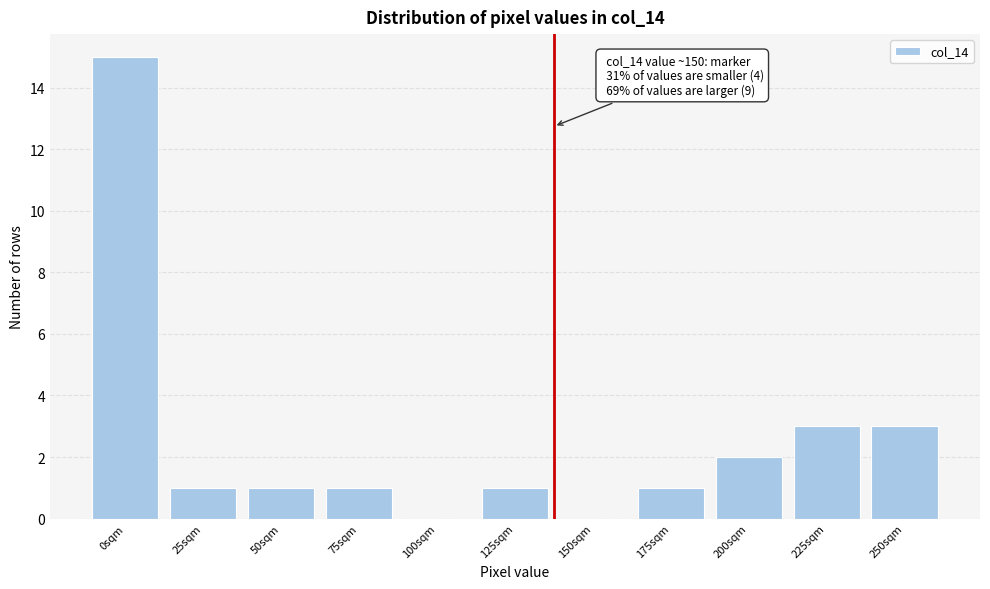

Reading left to right, transcribe all the data shown in this chart.

0sqm=15	25sqm=1	50sqm=1	75sqm=1	100sqm=0	125sqm=1	150sqm=0	175sqm=1	200sqm=2	225sqm=3	250sqm=3